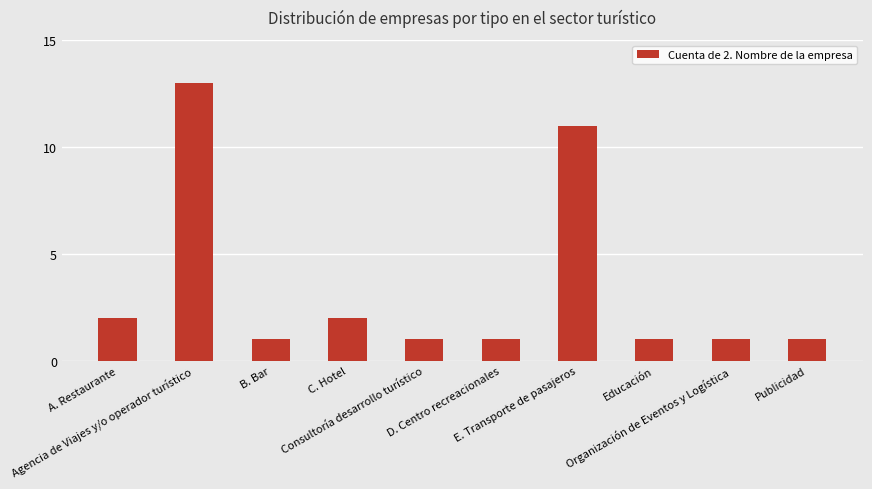

What position from the left is Educación?

8